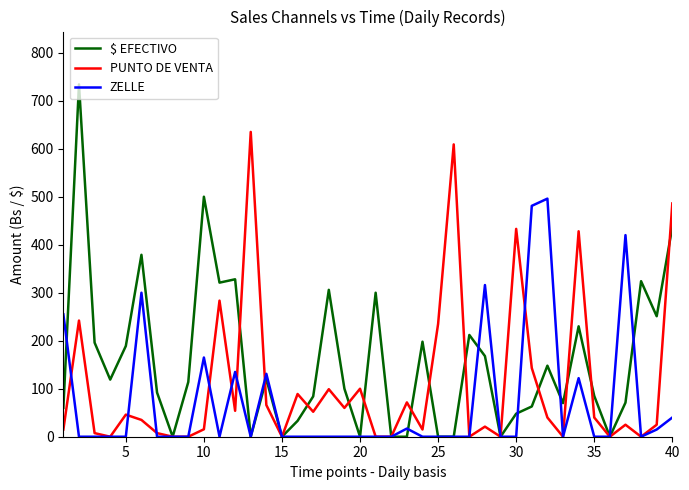

What is the maximum value shown in the chart?

734.0